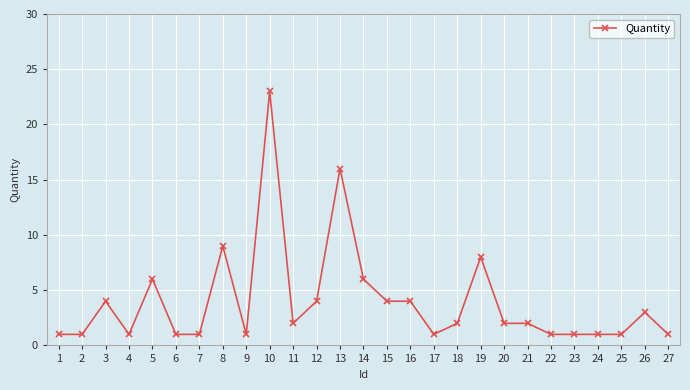

Does the chart have visible grid lines?

Yes